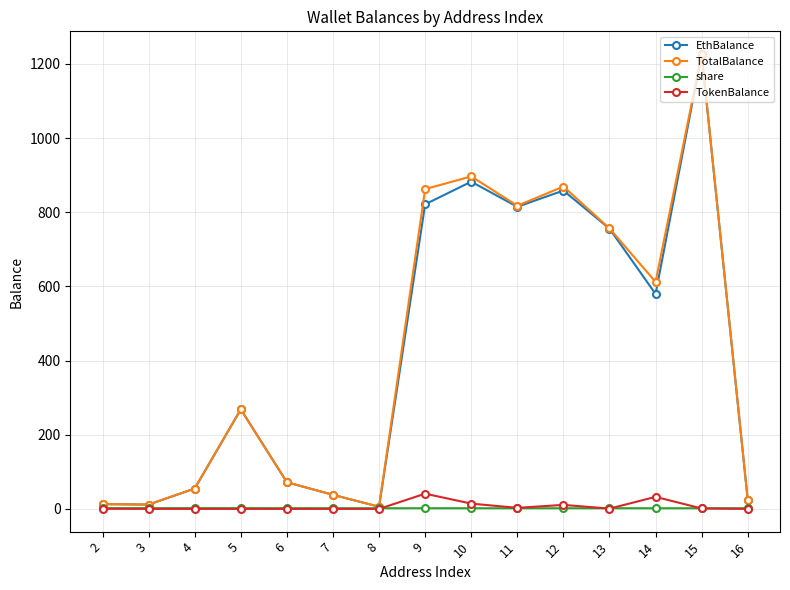

At which category does the chart reach its peak across all series?

15